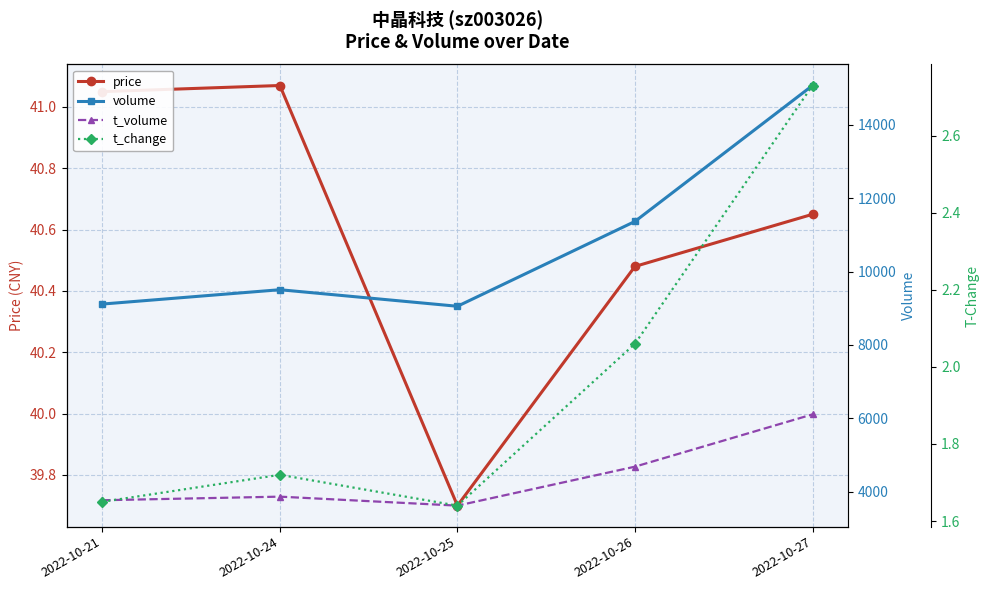

What is the total value across all series at 2022-10-25?

12716.3